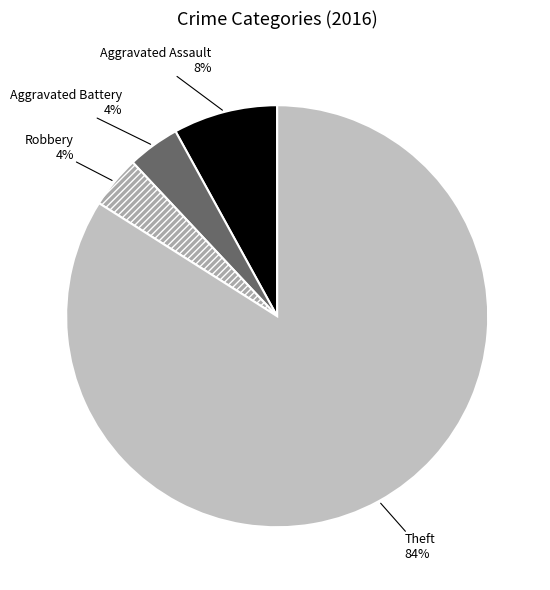

Does any single category account for the majority?

Yes